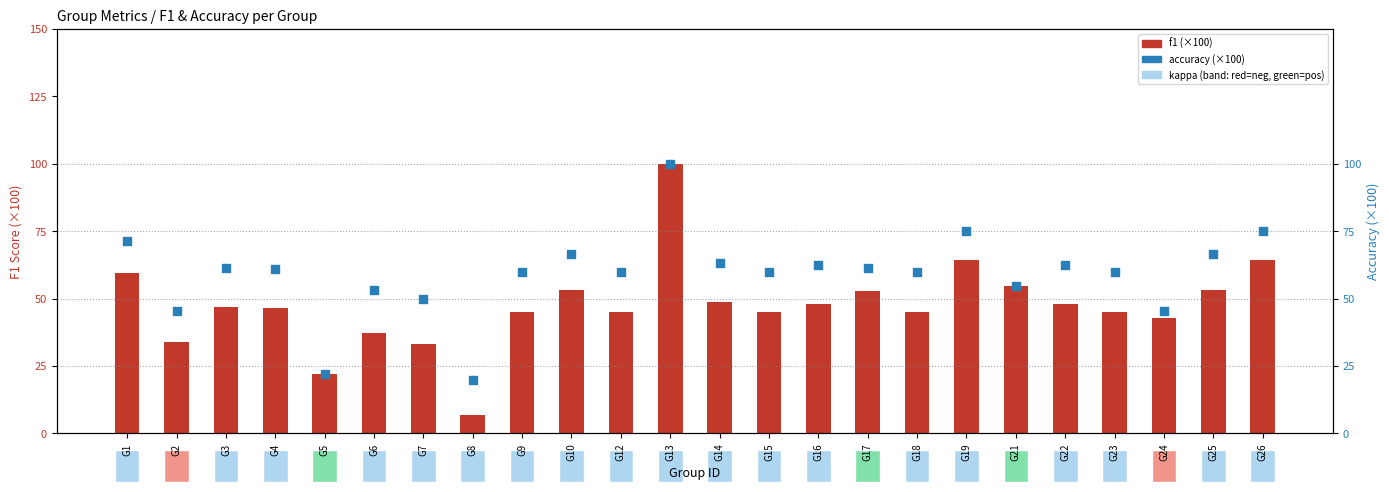

Which series reaches the minimum Y coordinate?

f1 (×100)